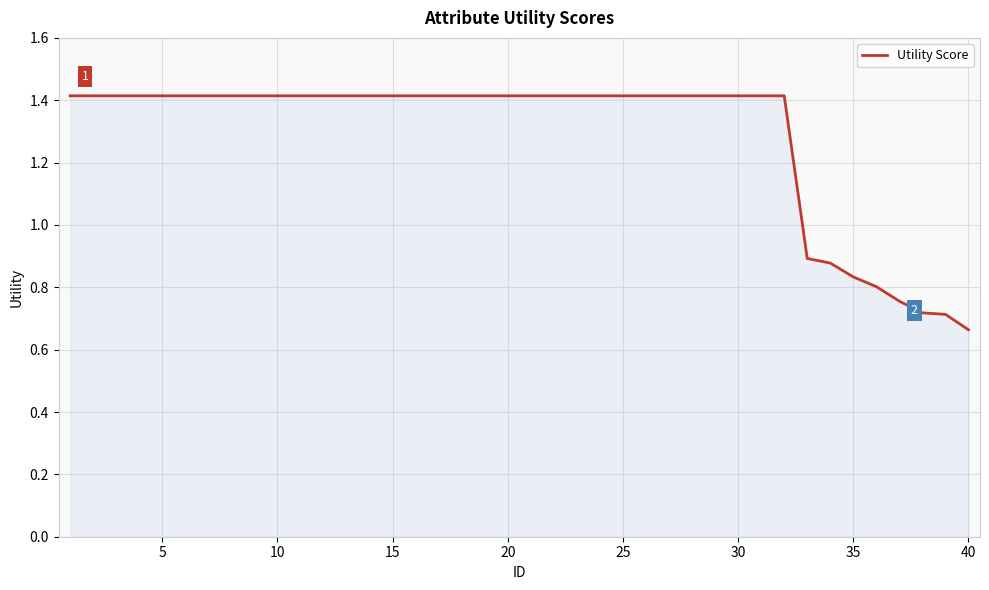

What is the maximum value shown in the chart?

1.4